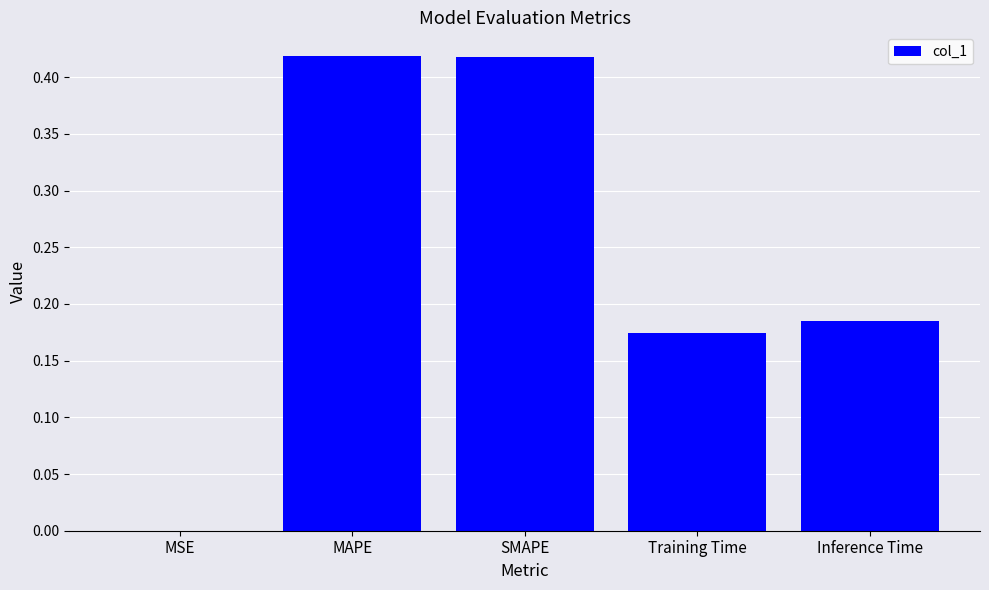

What is the sum of all values?

1.2